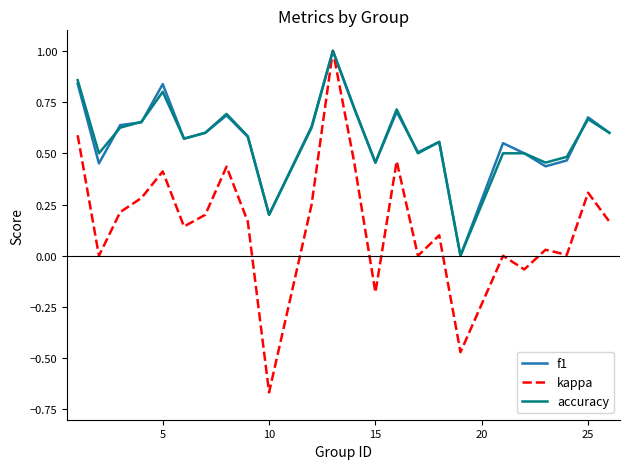

Does the chart have visible grid lines?

No